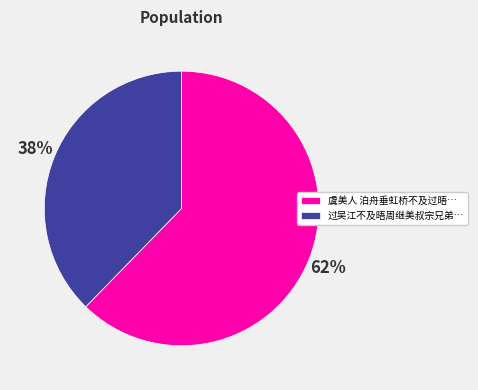

True or false: 过吴江不及晤周继美叔宗兄弟… accounts for 38% of the total.

True